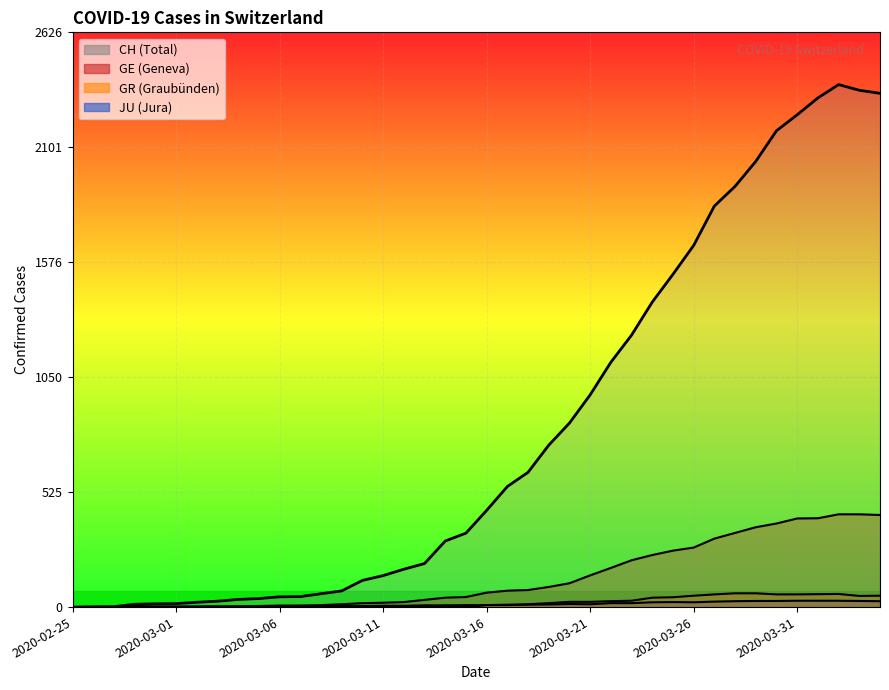

Count the number of categories in the chart.

40